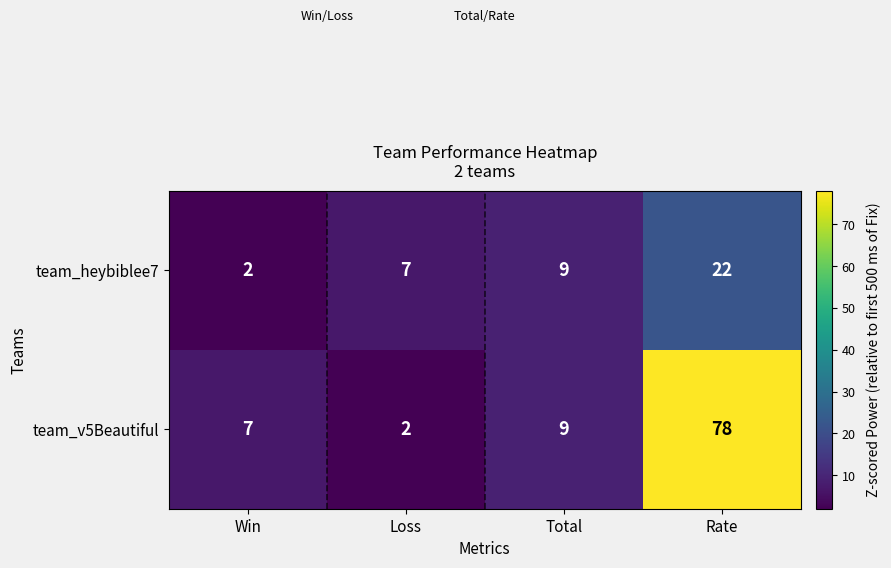

At which label is team_heybiblee7 closest to 12?

Total